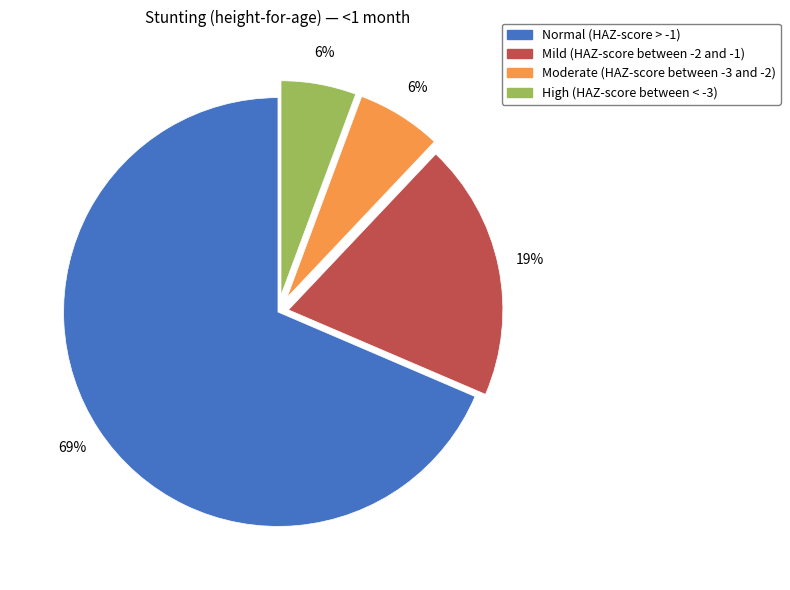

To the nearest percent, what is the combined percentage of Normal (HAZ-score > -1) and Moderate (HAZ-score between -3 and -2)?

75%